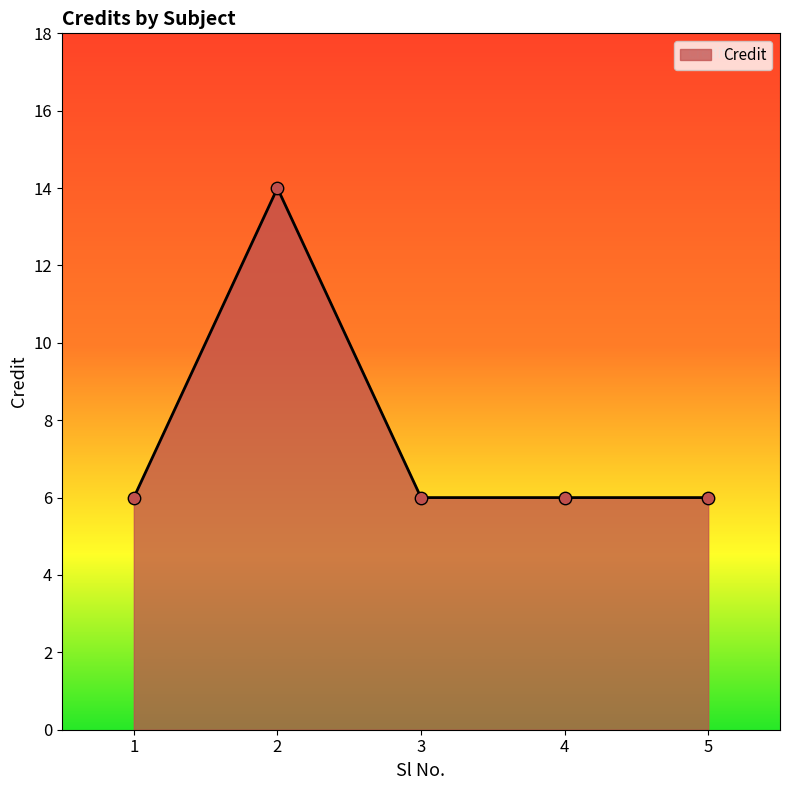

What is the change in value from 2 to 4?

-8